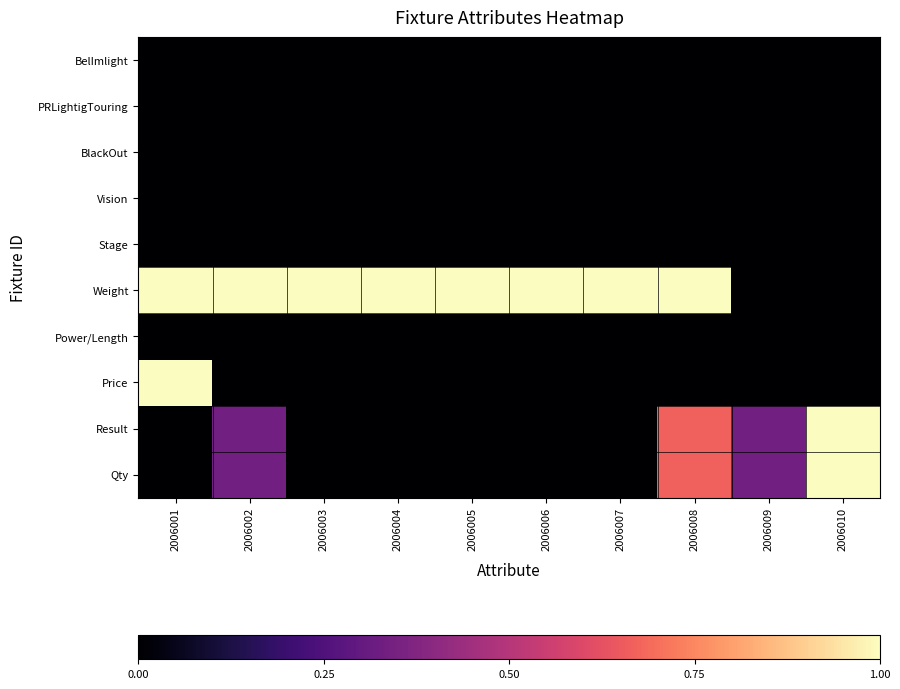

Reading left to right, list all the values displayed in this chart.

BelImlight: 2006001=0.0	2006002=0.0	2006003=0.0	2006004=0.0	2006005=0.0	2006006=0.0	2006007=0.0	2006008=0.0	2006009=0.0	2006010=0.0
PRLightigTouring: 2006001=0.0	2006002=0.0	2006003=0.0	2006004=0.0	2006005=0.0	2006006=0.0	2006007=0.0	2006008=0.0	2006009=0.0	2006010=0.0
BlackOut: 2006001=0.0	2006002=0.0	2006003=0.0	2006004=0.0	2006005=0.0	2006006=0.0	2006007=0.0	2006008=0.0	2006009=0.0	2006010=0.0
Vision: 2006001=0.0	2006002=0.0	2006003=0.0	2006004=0.0	2006005=0.0	2006006=0.0	2006007=0.0	2006008=0.0	2006009=0.0	2006010=0.0
Stage: 2006001=0.0	2006002=0.0	2006003=0.0	2006004=0.0	2006005=0.0	2006006=0.0	2006007=0.0	2006008=0.0	2006009=0.0	2006010=0.0
Weight: 2006001=1.0	2006002=1.0	2006003=1.0	2006004=1.0	2006005=1.0	2006006=1.0	2006007=1.0	2006008=1.0	2006009=0.0	2006010=0.0
Power/Length: 2006001=0.0	2006002=0.0	2006003=0.0	2006004=0.0	2006005=0.0	2006006=0.0	2006007=0.0	2006008=0.0	2006009=0.0	2006010=0.0
Price: 2006001=1.0	2006002=0.0	2006003=0.0	2006004=0.0	2006005=0.0	2006006=0.0	2006007=0.0	2006008=0.0	2006009=0.0	2006010=0.0
Result: 2006001=0.0	2006002=0.3	2006003=0.0	2006004=0.0	2006005=0.0	2006006=0.0	2006007=0.0	2006008=0.7	2006009=0.3	2006010=1.0
Qty: 2006001=0.0	2006002=0.3	2006003=0.0	2006004=0.0	2006005=0.0	2006006=0.0	2006007=0.0	2006008=0.7	2006009=0.3	2006010=1.0